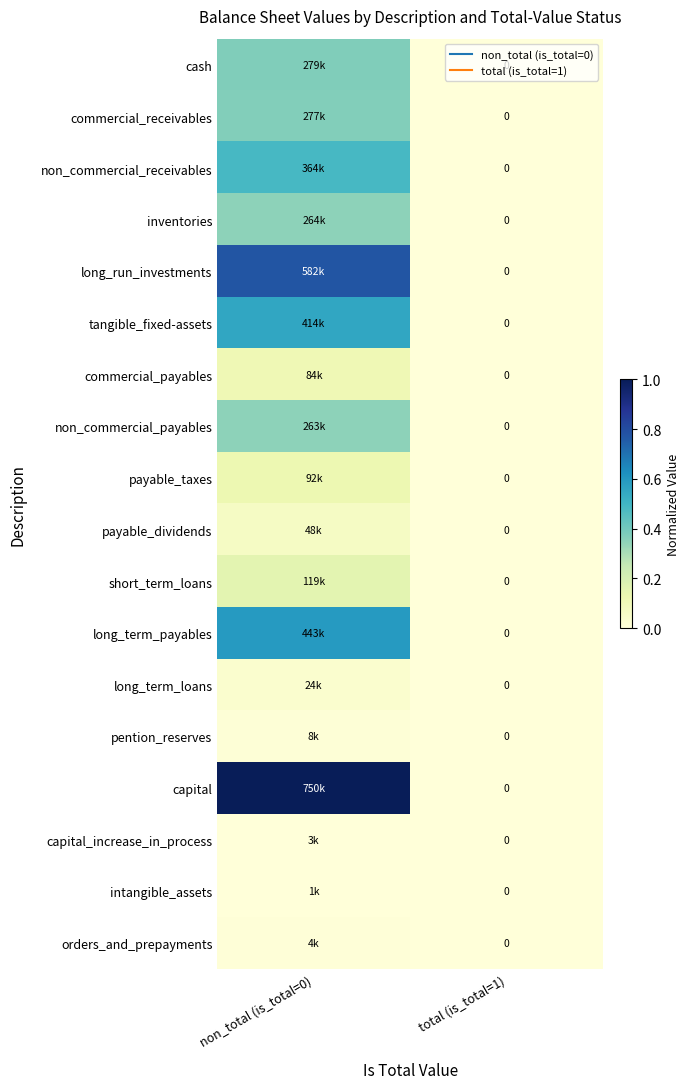

How many values in capital are above zero?

1